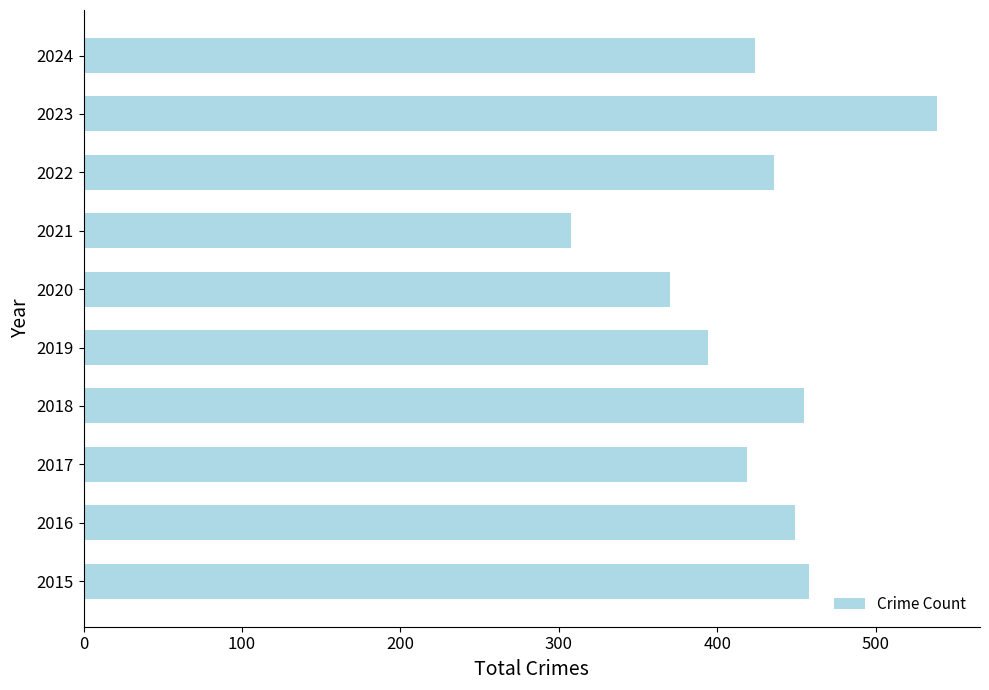

Which category has the lowest value across all series?

2021